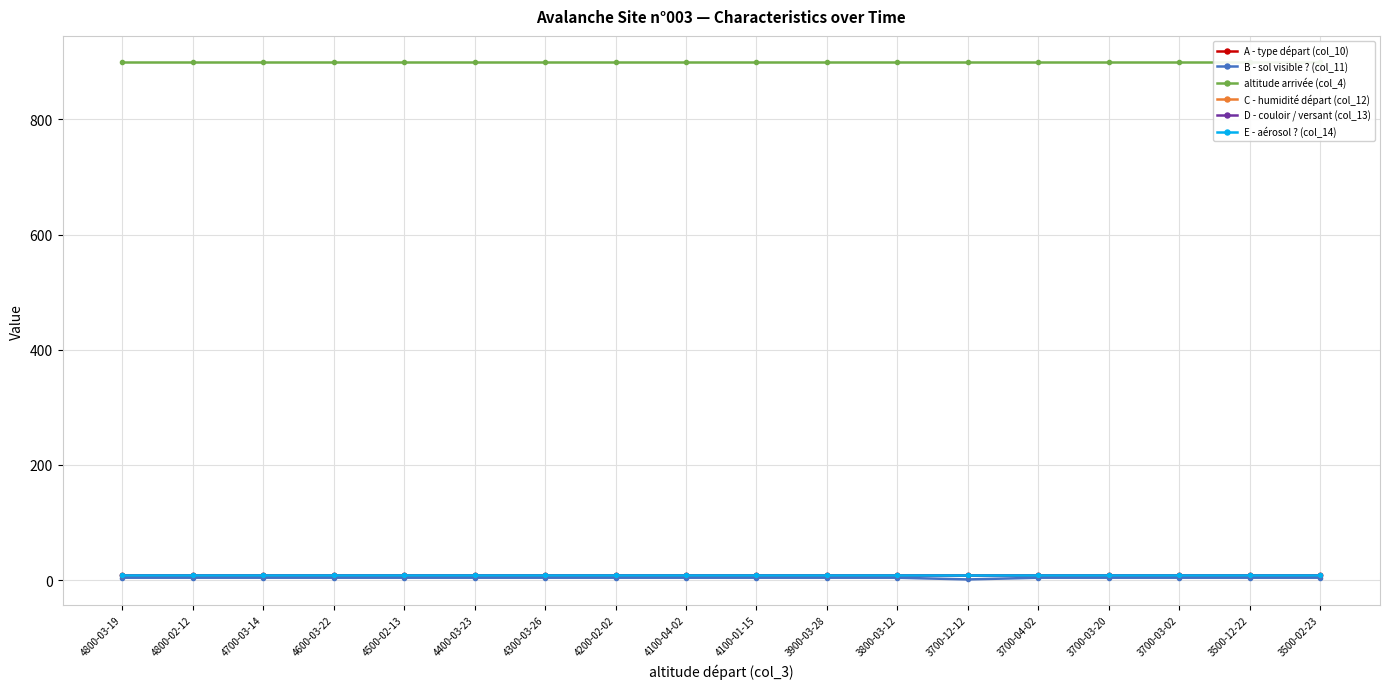

What is the greatest value displayed?

900